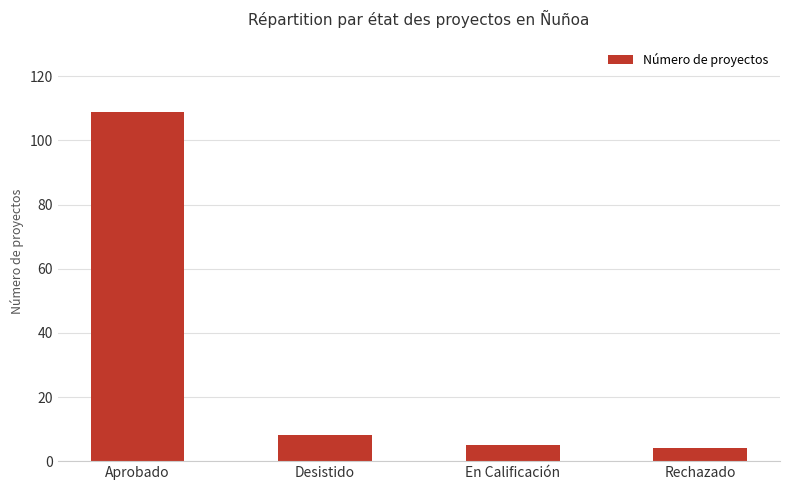

What is the sum of all values?

126